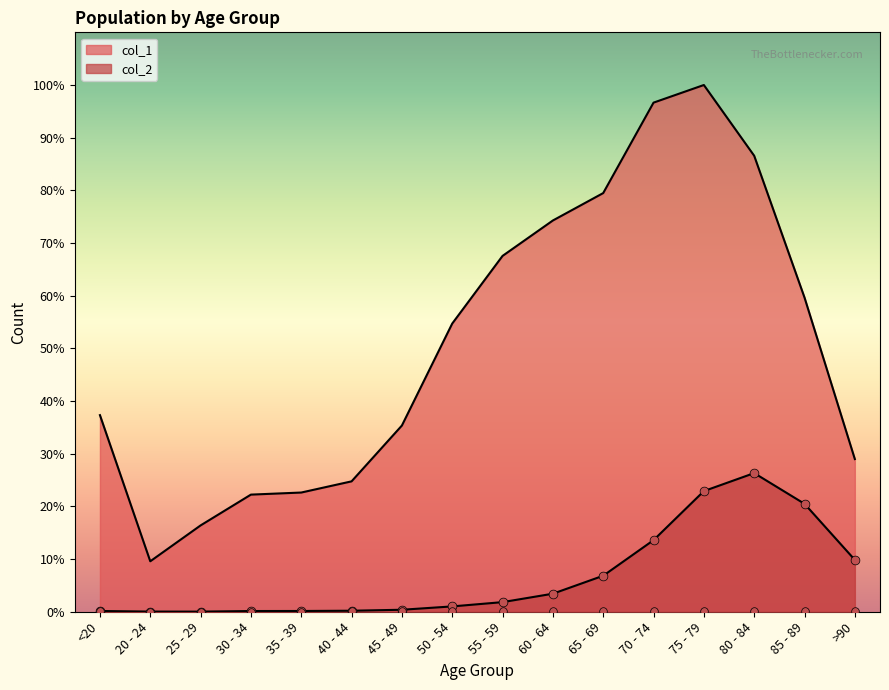

Which series has the largest total across all categories?

col_2